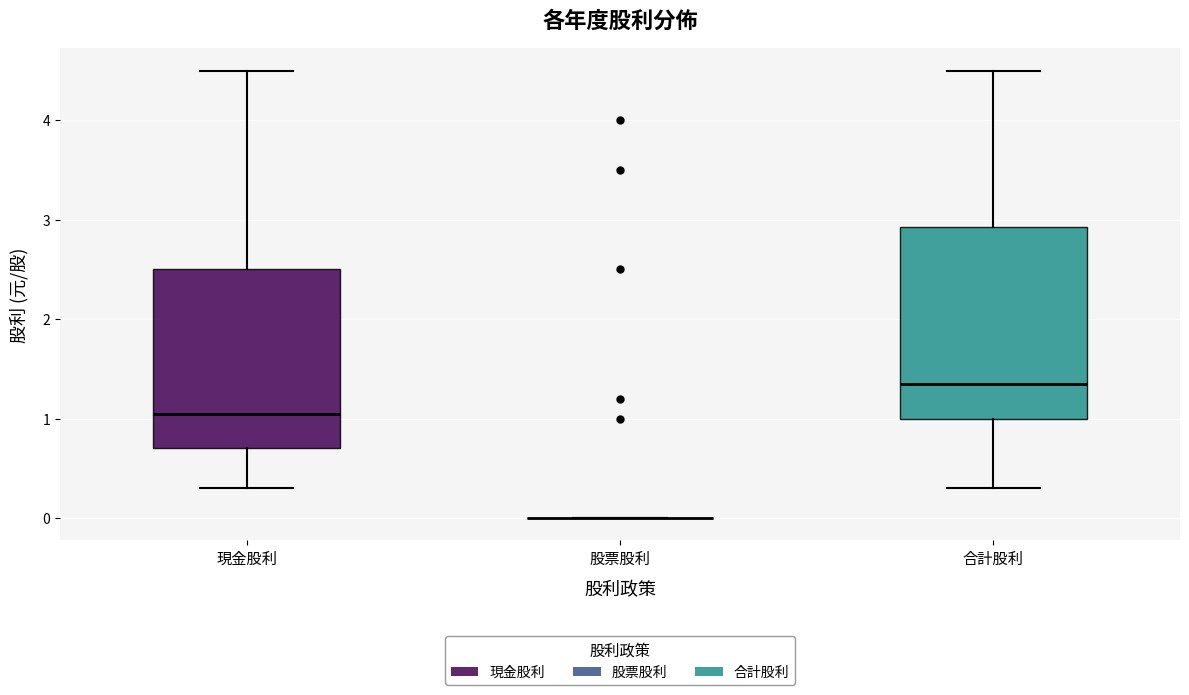

Reading left to right, transcribe this box plot: for each box, give where its median line is, the range the box spans, and where its two whiskers end, as read against the y-axis. The values are not printed on the chart, so give them approximately, as read against the axis.

現金股利: median 1.0, box 0.7 to 2.5, whiskers 0.3 to 4.5
股票股利: box collapsed to a line at 0.0, whiskers 0.0 to 0.0
合計股利: median 1.4, box 1.0 to 2.9, whiskers 0.3 to 4.5